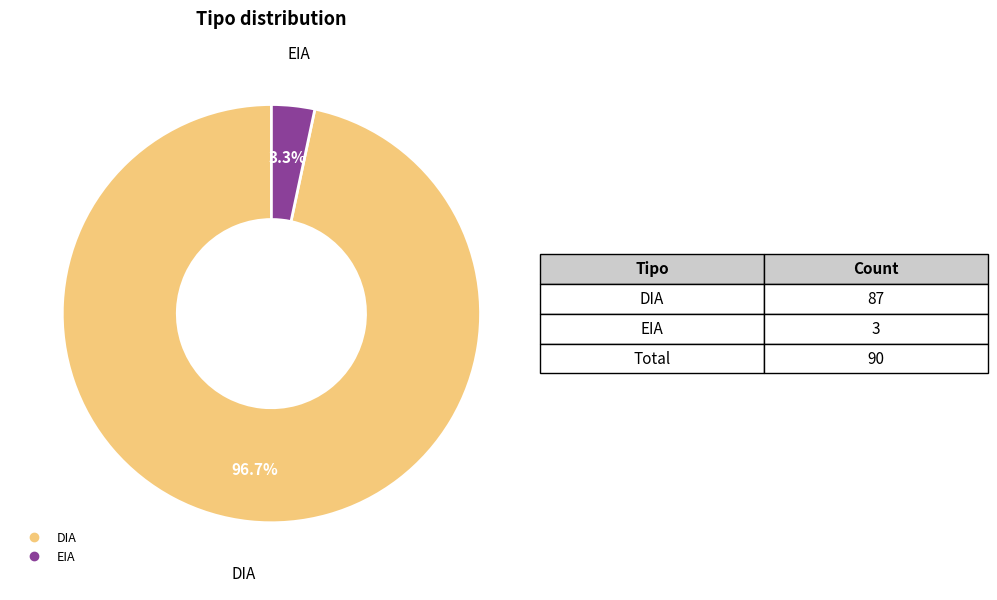

What is the largest slice in the pie chart?

DIA